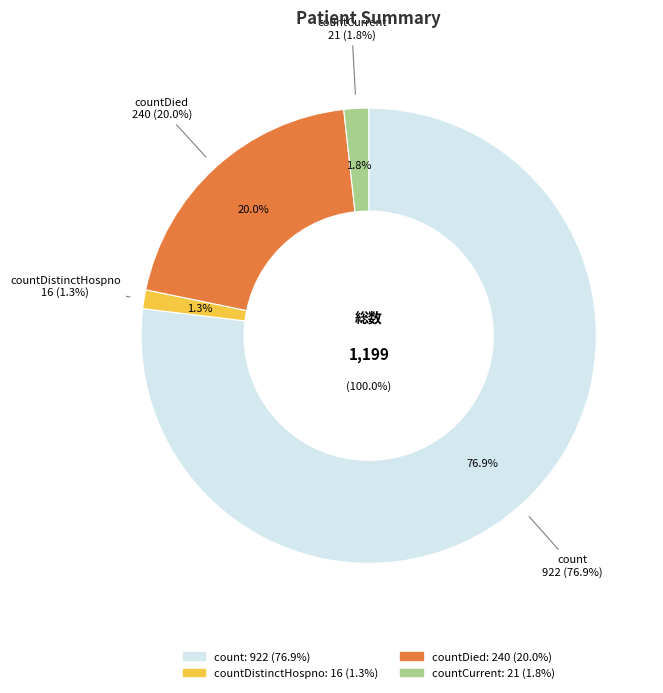

Combined, what portion of the pie is count and countDied?

96.9%